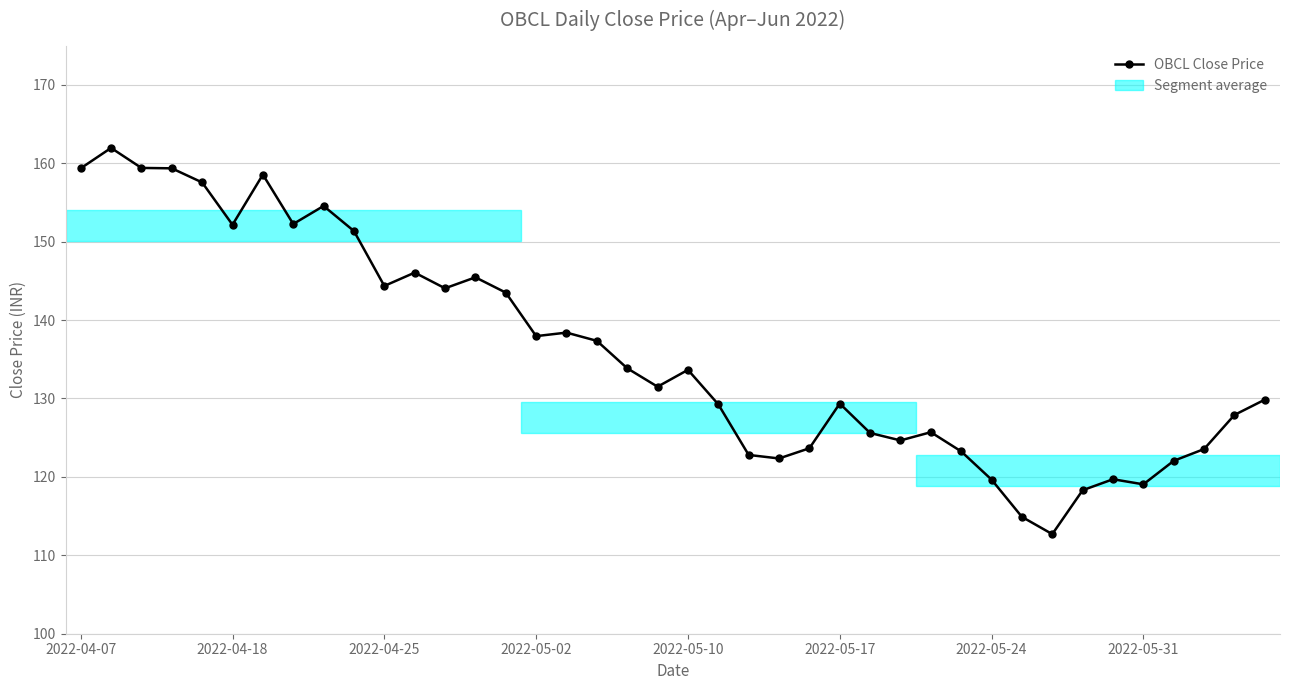

What is the average value?

135.9